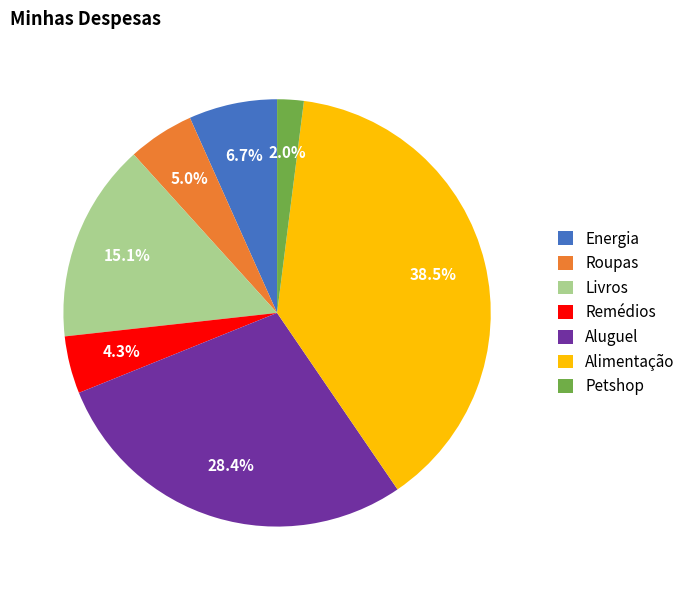

Is Livros the majority of the pie?

No